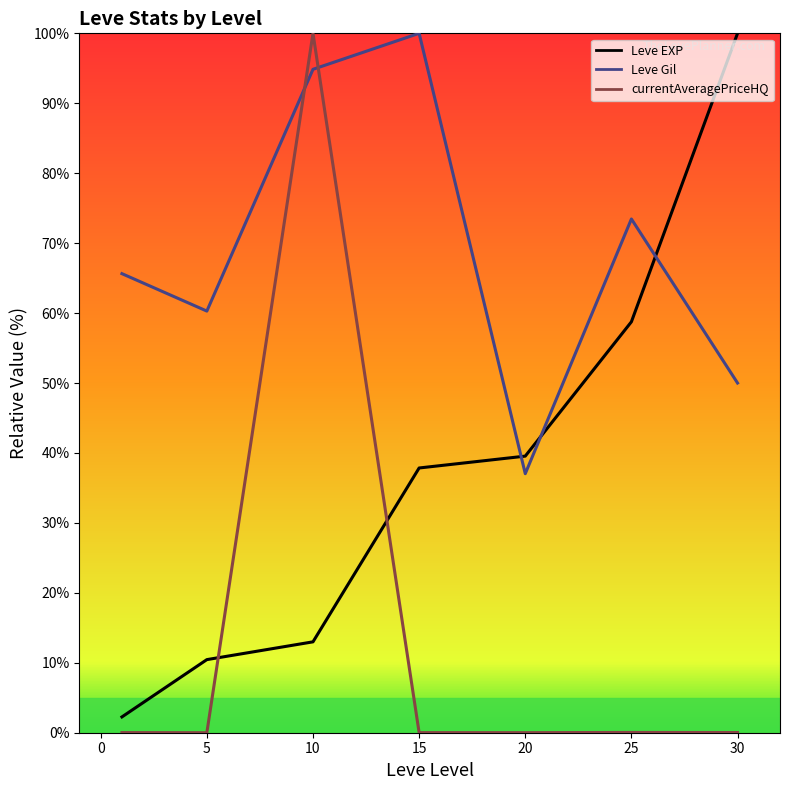

The value of currentAveragePriceHQ at 25 is 0.0. True or false?

False